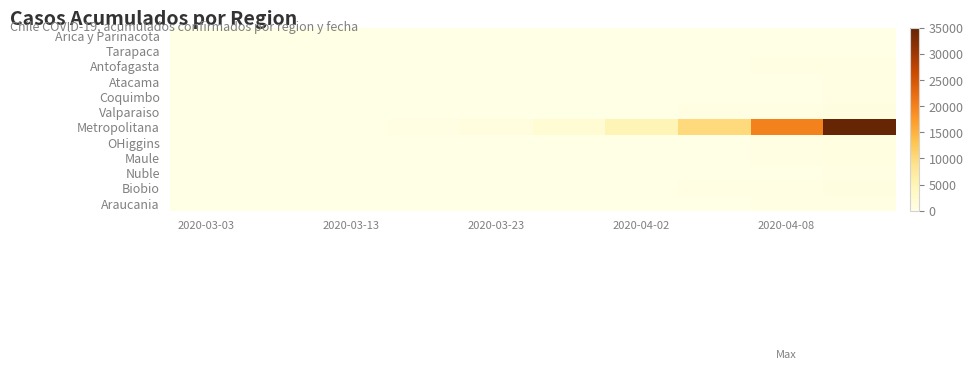

Which series has the largest range (max minus min)?

Metropolitana